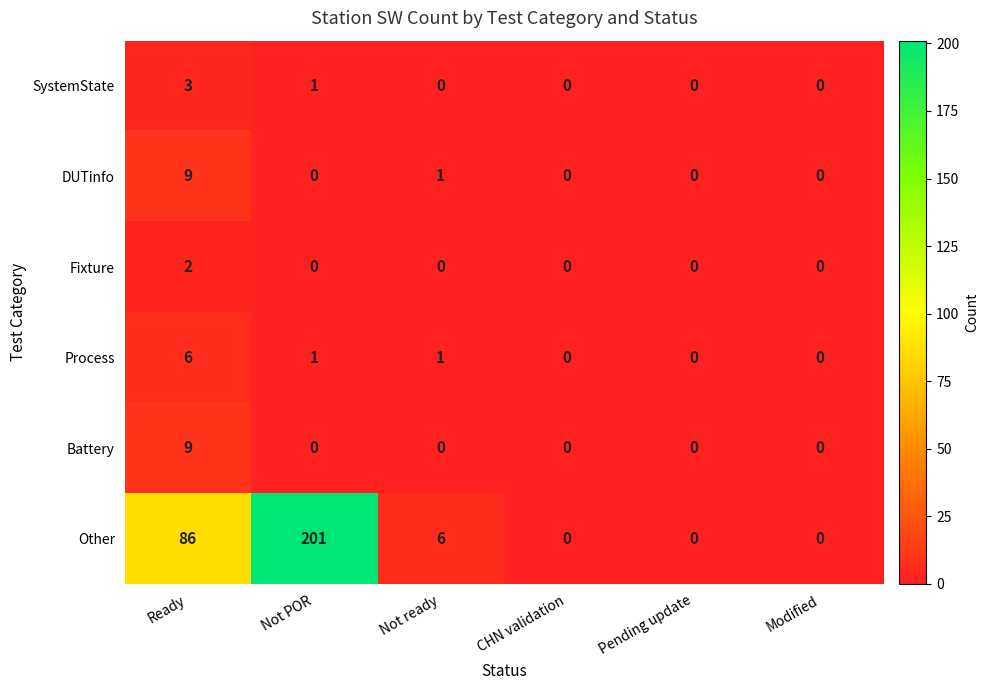

At how many categories does at least one series exceed 188?

1